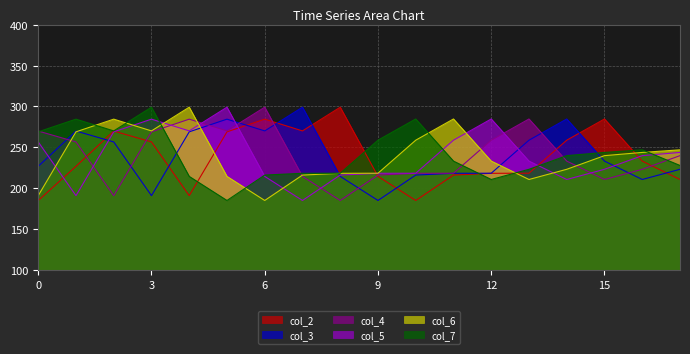

The value of col_3 at 12 is 218.5. True or false?

True